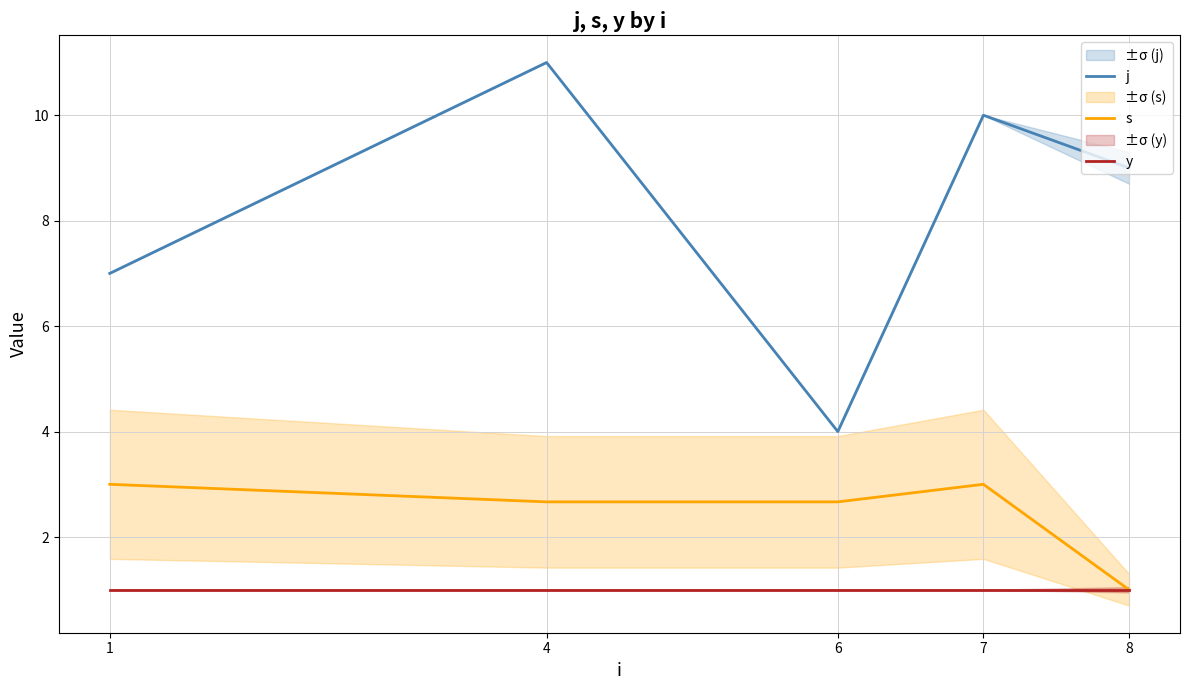

Reading left to right, extract all data points from this chart.

j: 7.0	11.0	4.0	10.0	9.0
s: 3.0	2.7	2.7	3.0	1.0
y: 1.0	1.0	1.0	1.0	1.0